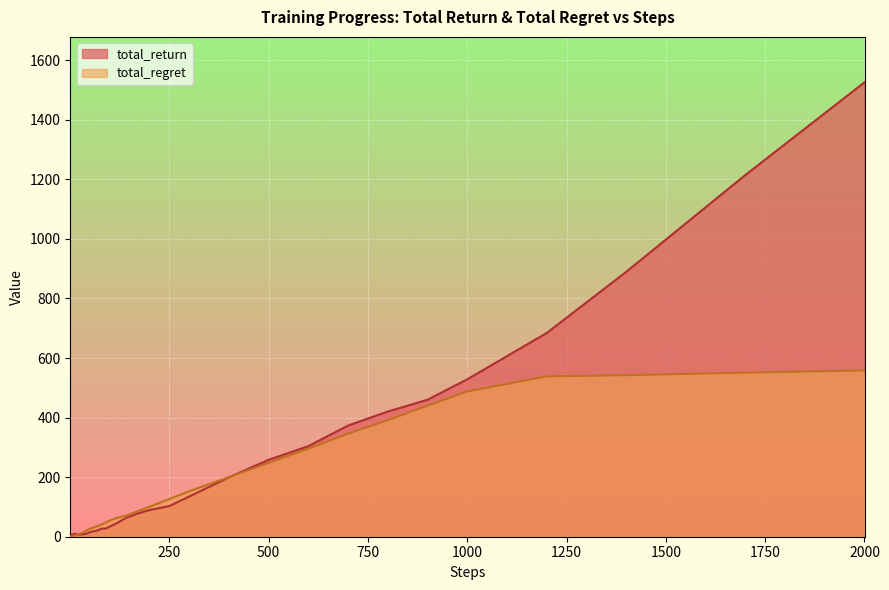

Which category has the highest value in the total_return series?

2000